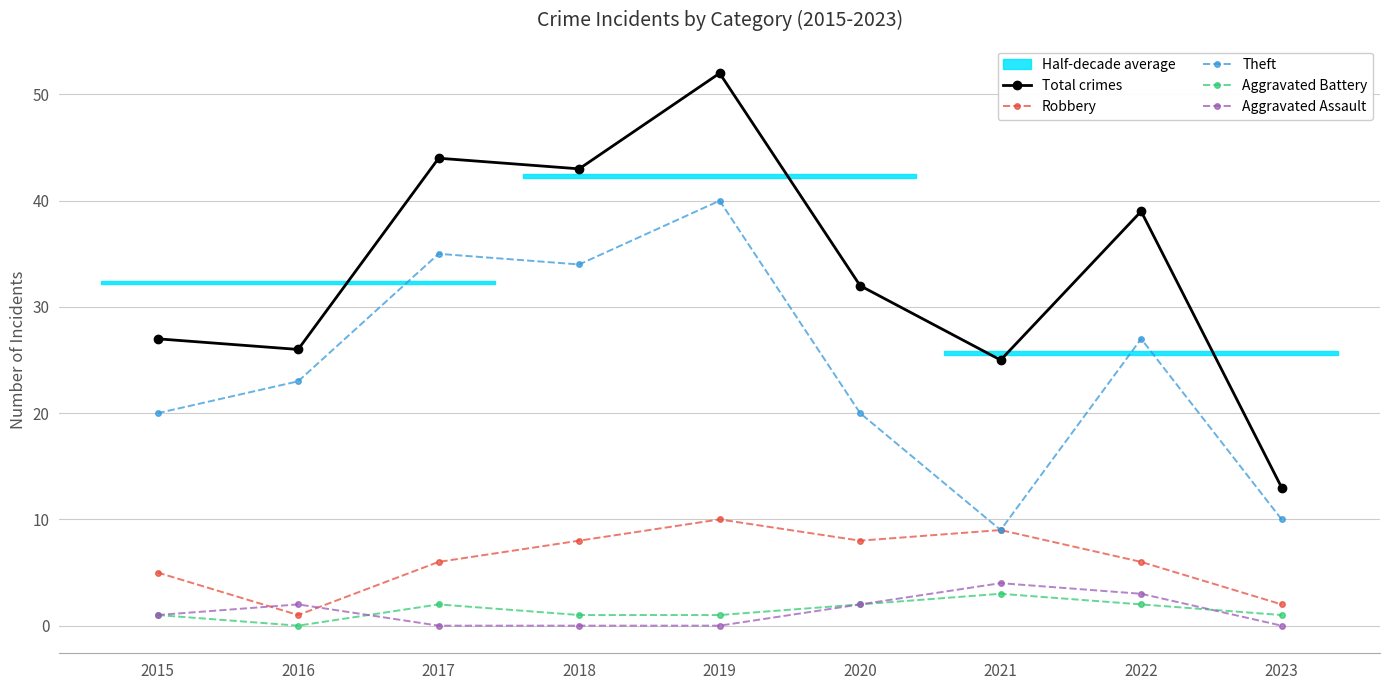

At how many categories does at least one series exceed 11?

9